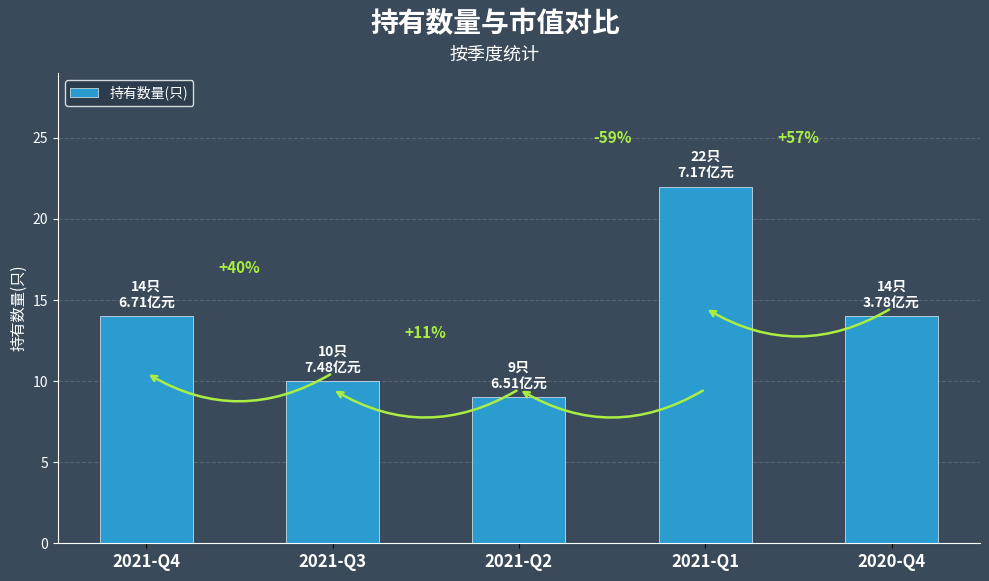

What value does the data have at 2020-Q4, to the nearest 5?

15